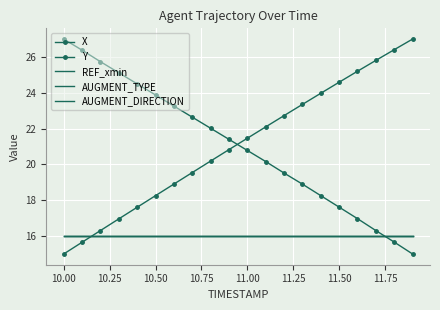

After their last crossing, which series has the higher values: Y or REF_xmin?

REF_xmin